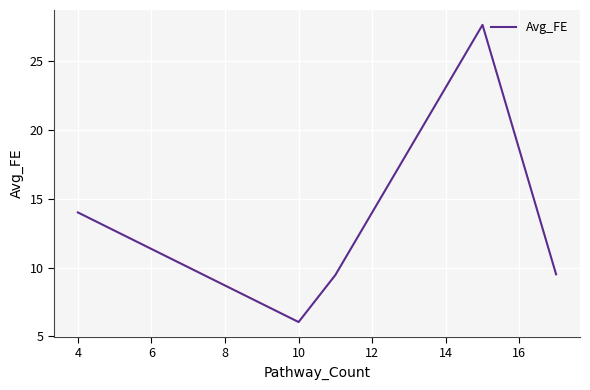

Count the number of categories in the chart.

5